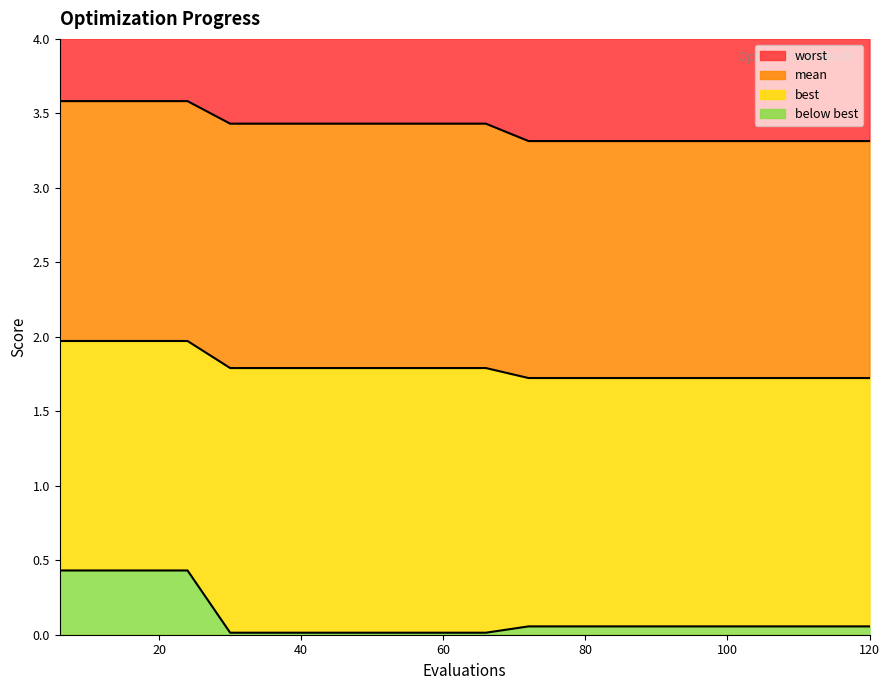

What are all the series names shown in the legend?

worst, mean, best, below best